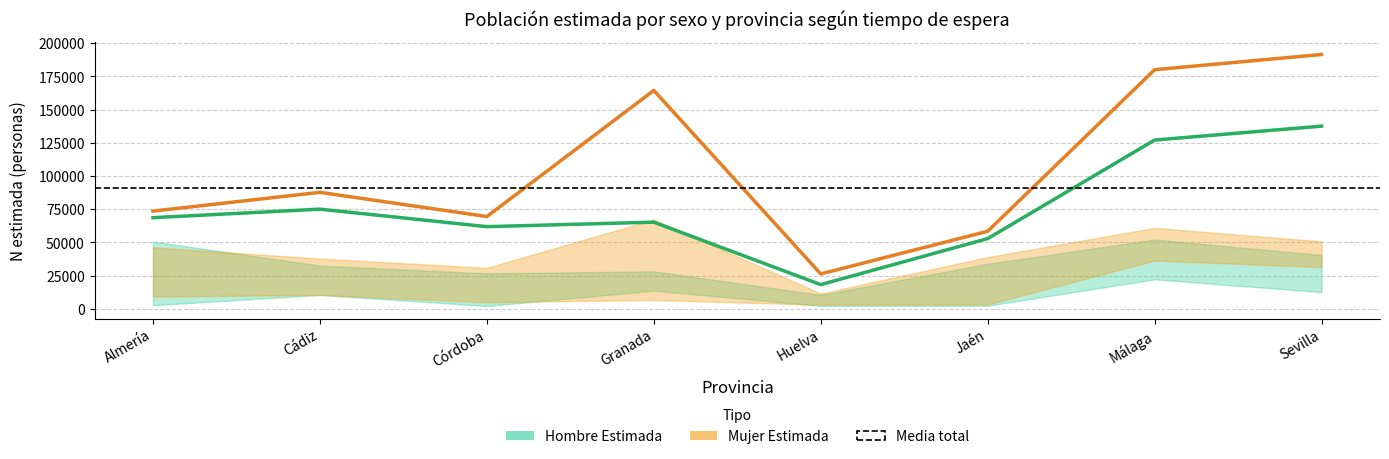

Where is Mujer Estimada nearest to the value 108876?

Cádiz